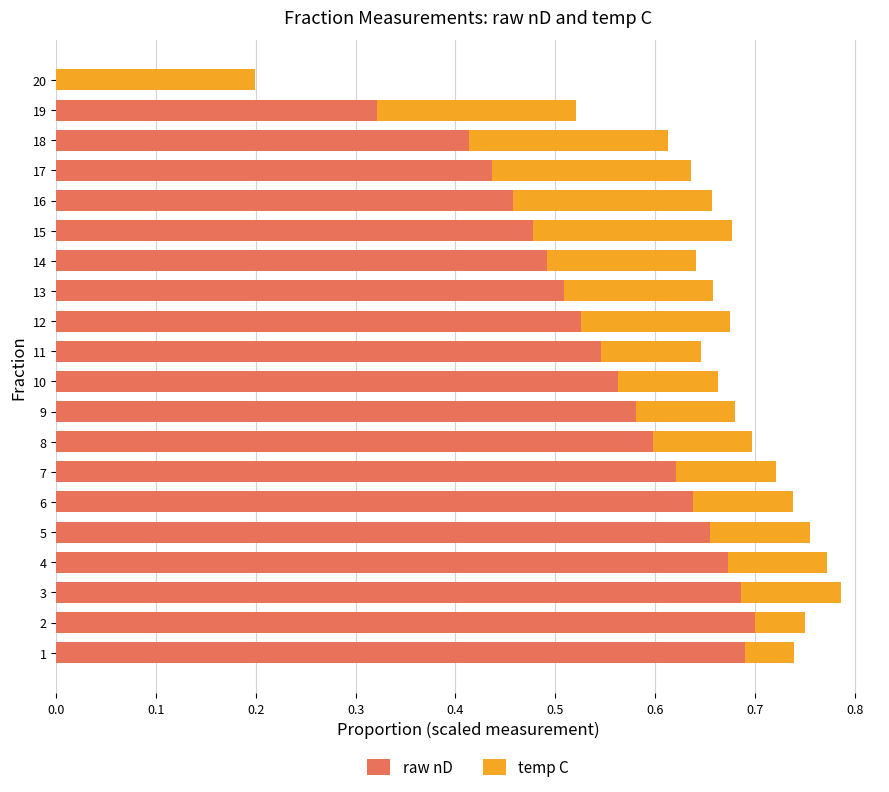

What is the sum of all raw nD values?

10.6